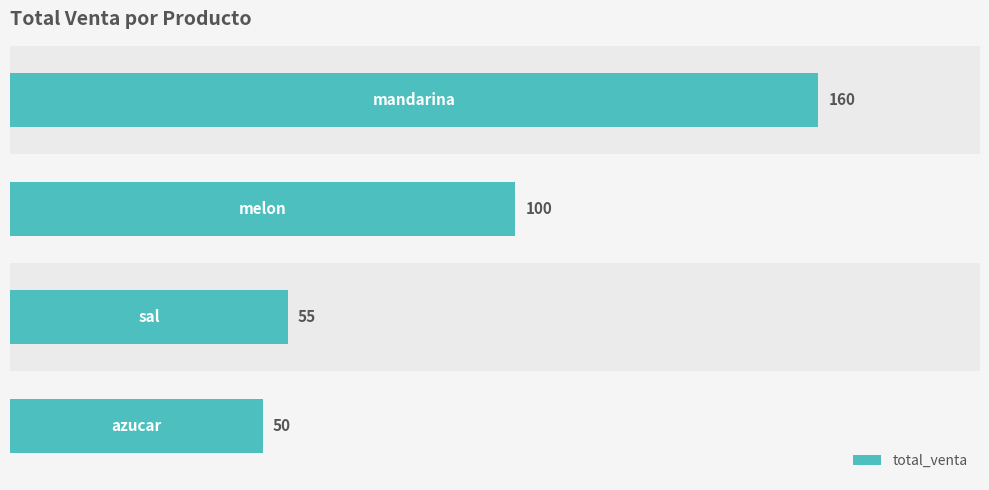

What is the smallest value displayed?

50